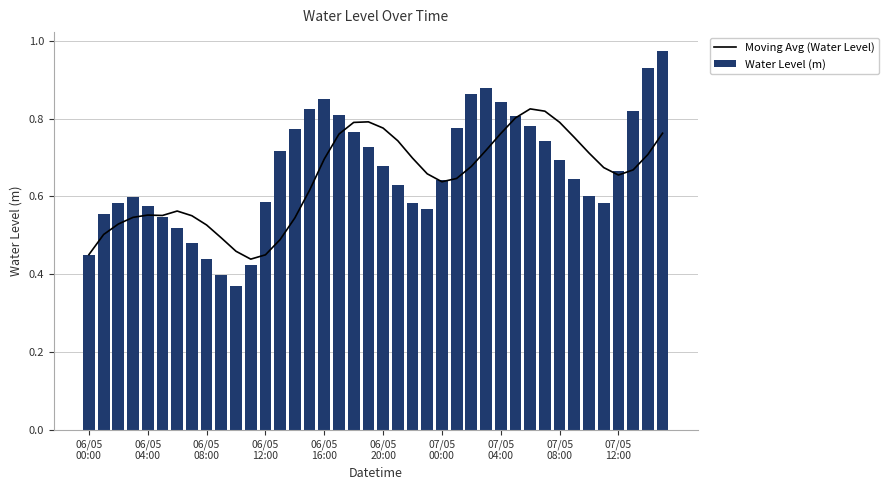

Which label corresponds to the smallest value in the chart?

10